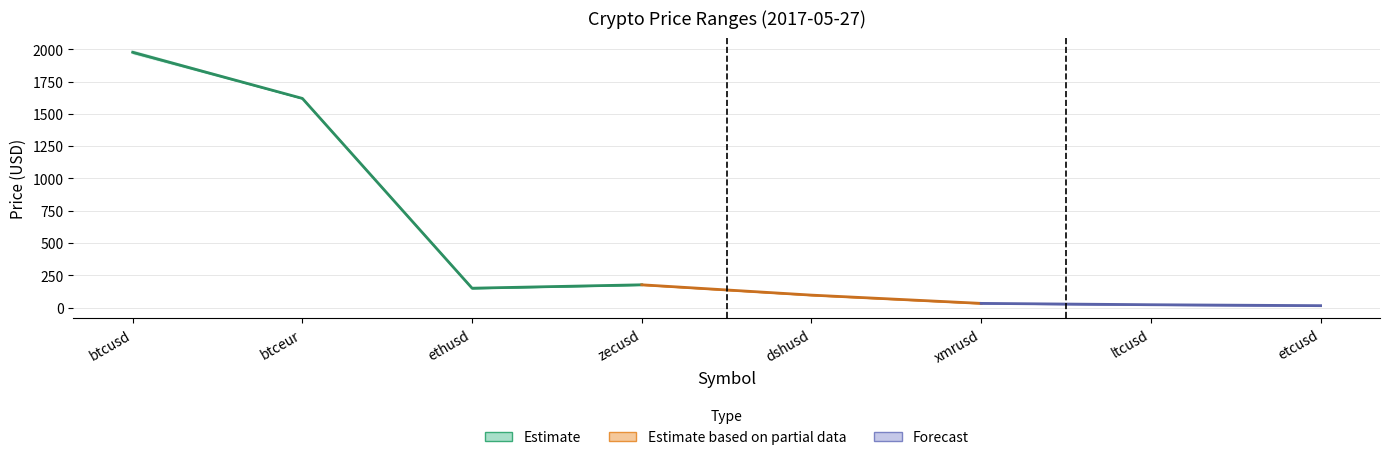

True or false: close has more than 1 interior local peaks.

False